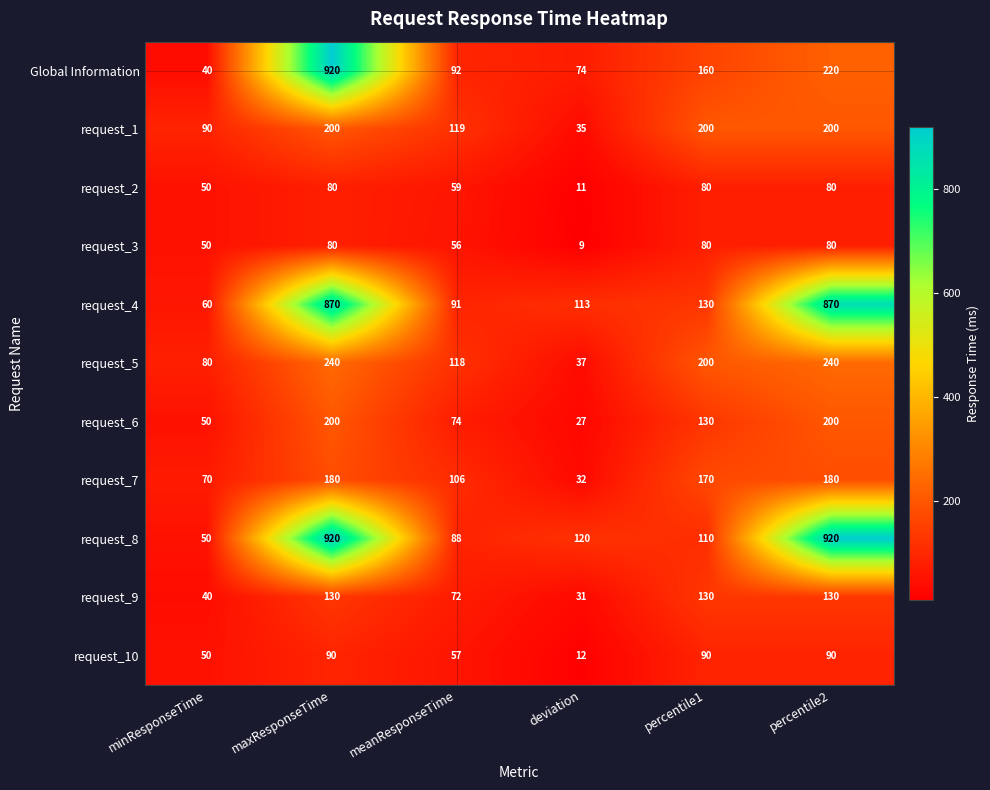

At which category is the sum across all series the highest?

maxResponseTime